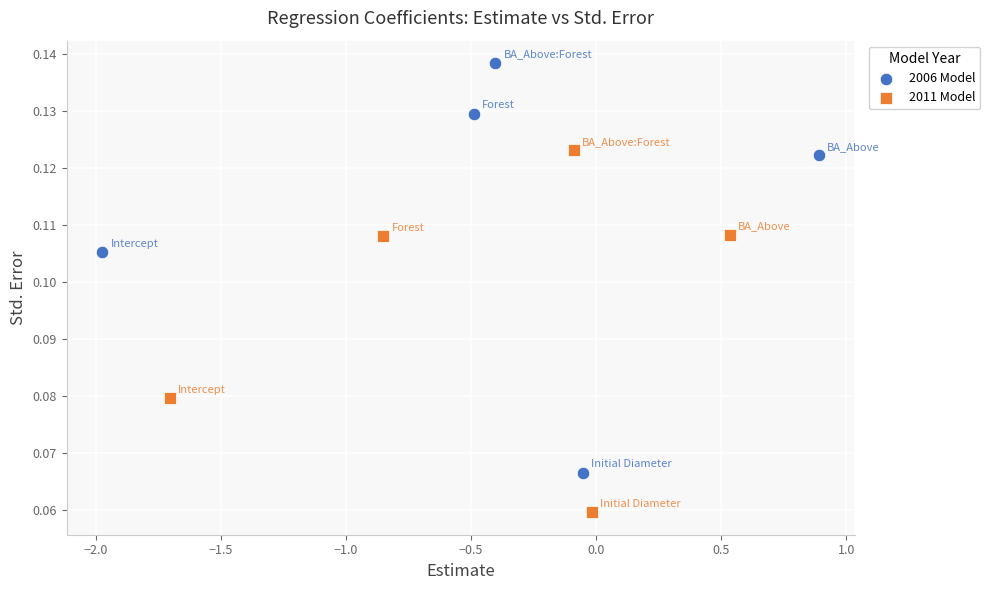

Which series has the largest Y range (max minus min)?

2006 Model